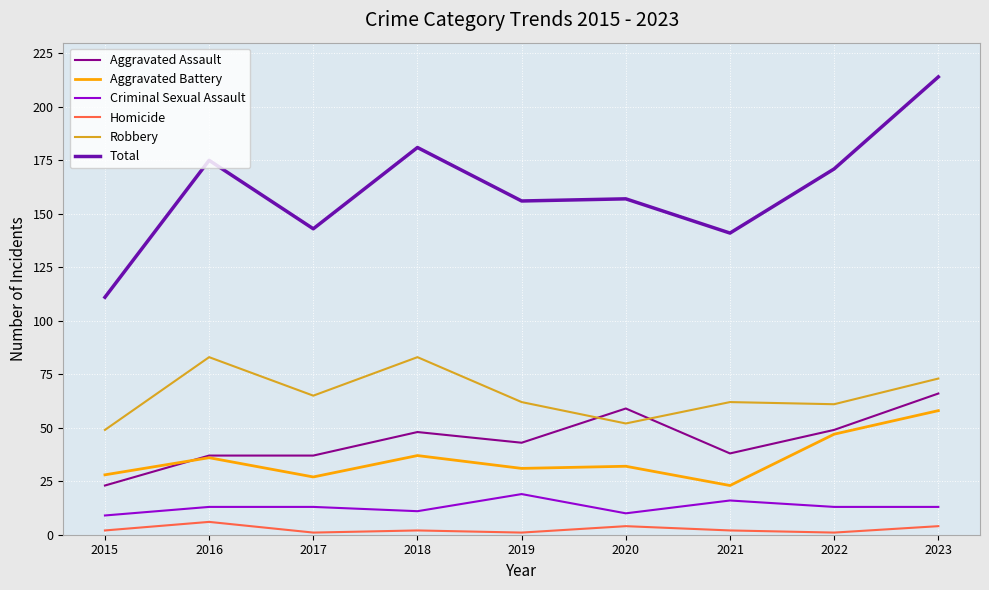

Which series ends up on top after the final intersection of Aggravated Assault and Aggravated Battery?

Aggravated Assault